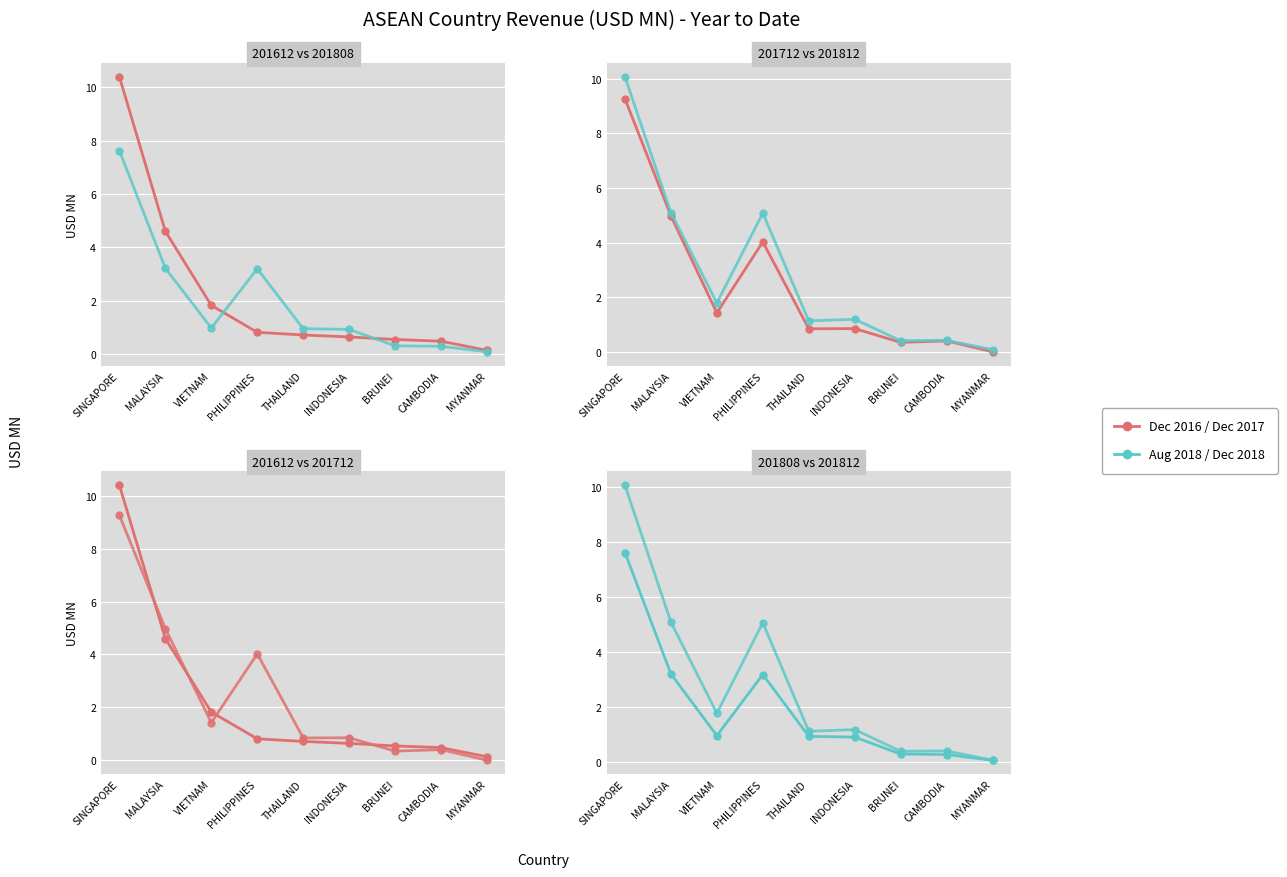

What is the sum of the Dec 2016 values at VIETNAM and INDONESIA?

2.5